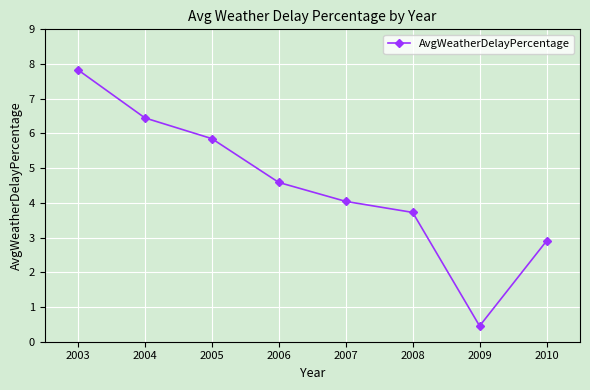

Reading left to right, extract all data points from this chart.

2003=7.8	2004=6.4	2005=5.9	2006=4.6	2007=4.0	2008=3.7	2009=0.5	2010=2.9